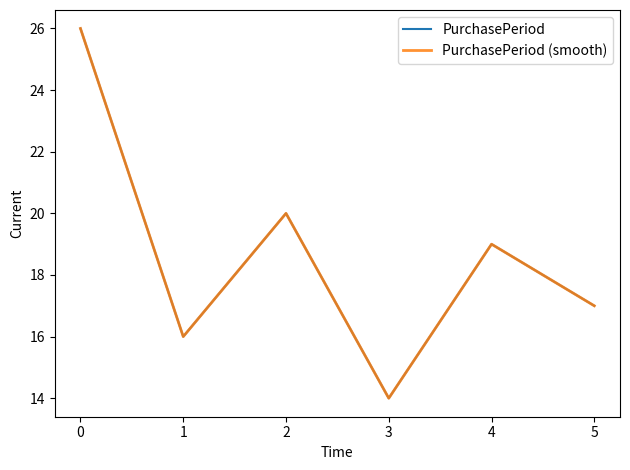

What is the average value of the PurchasePeriod (smooth) series?

19